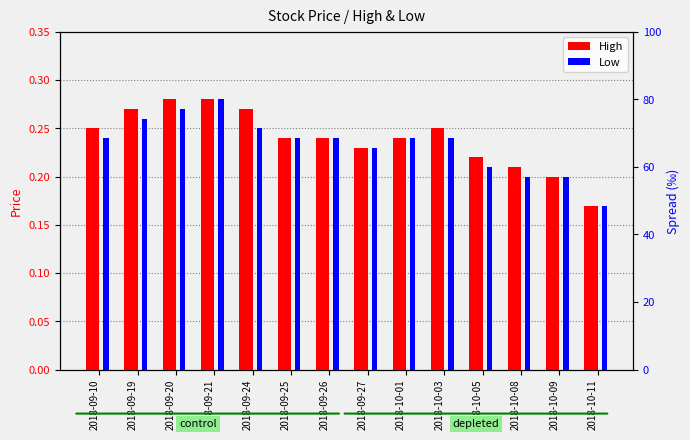

What is the value of the High bar at the 13th from the left?

0.2